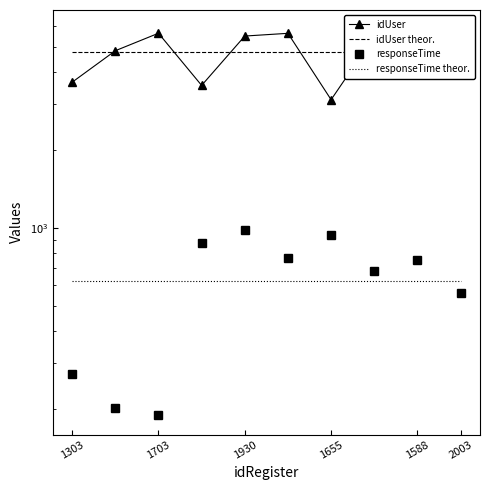

The responseTime series shows 383.8 at 1303. True or false?

False